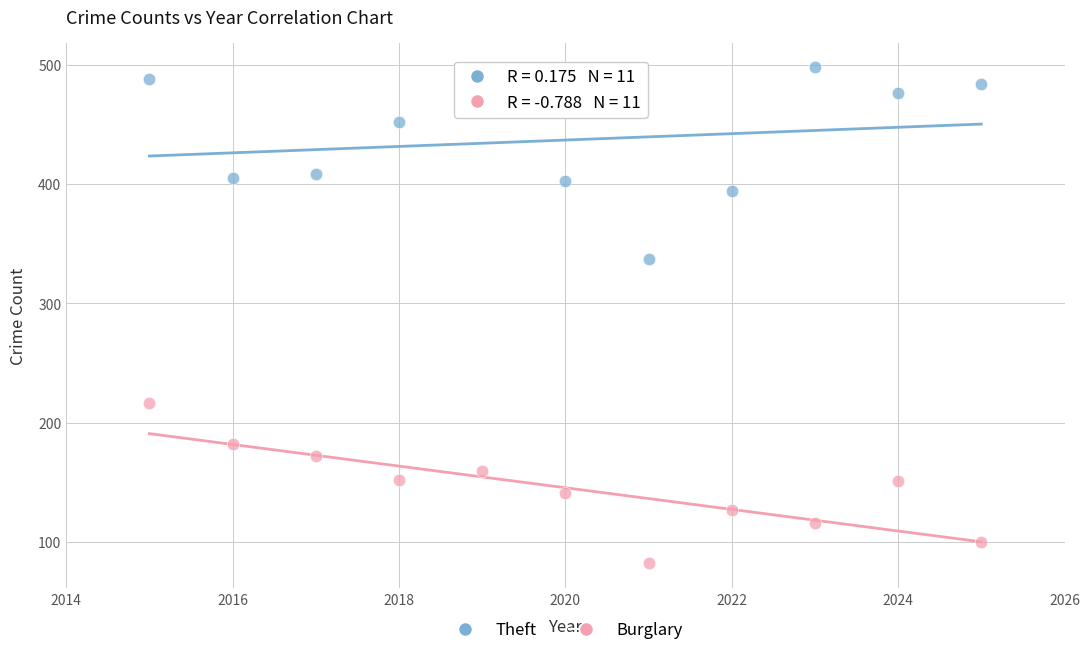

Across all series, what Y value is closest to 290?

337